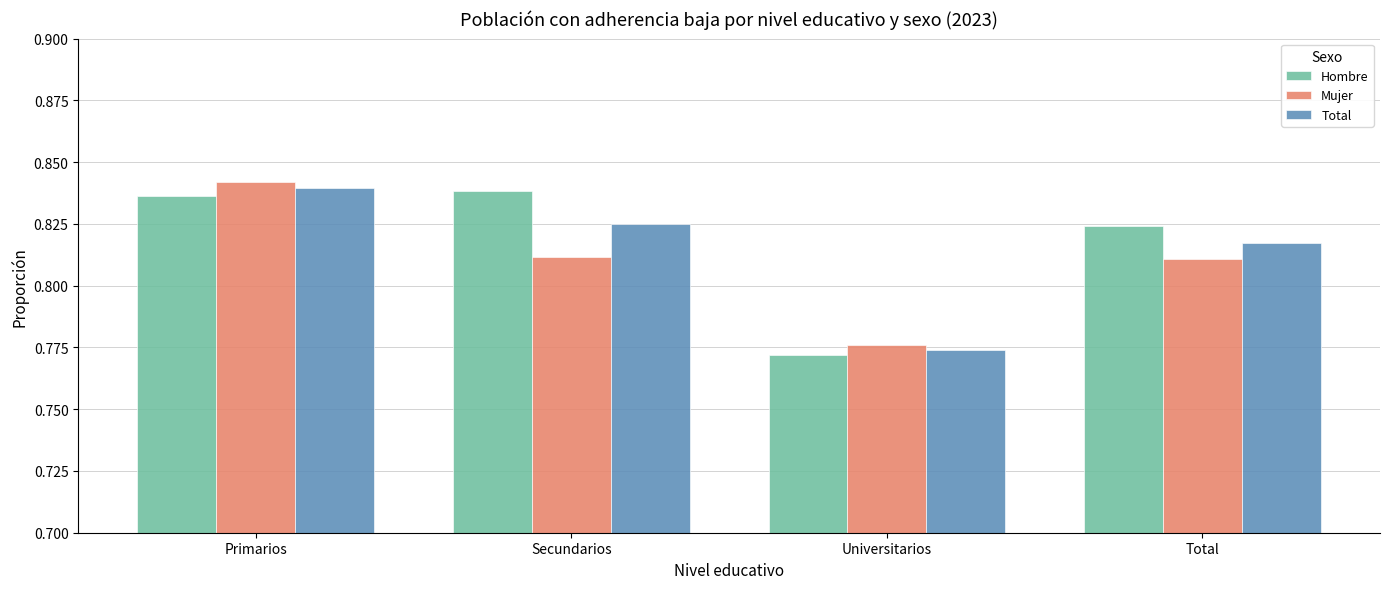

Where is Total nearest to the value 0?

Universitarios